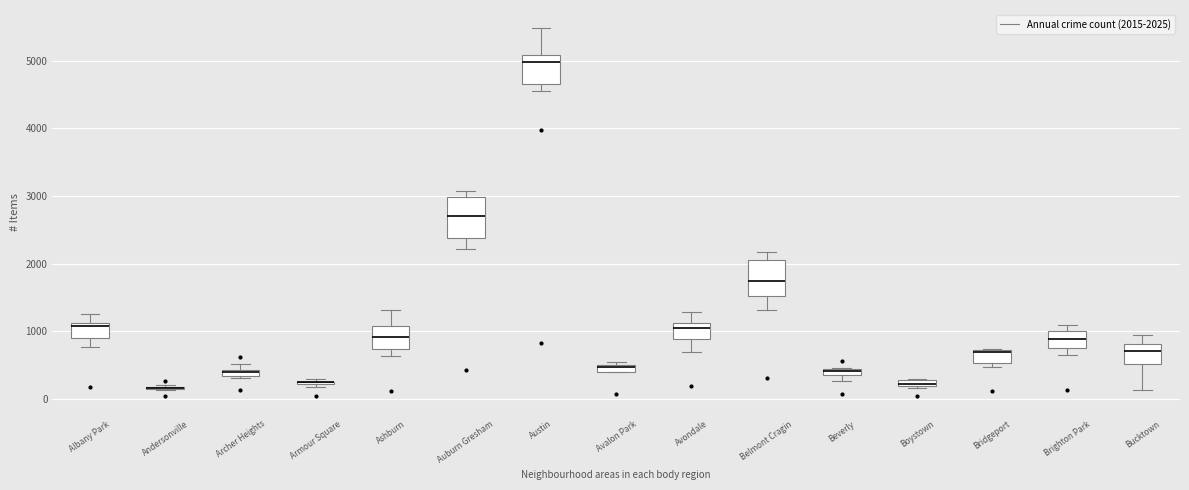

Where is the upper edge of the box for Beverly on the y-axis? The values are not printed on the chart, so give them approximately, as read against the axis.

400